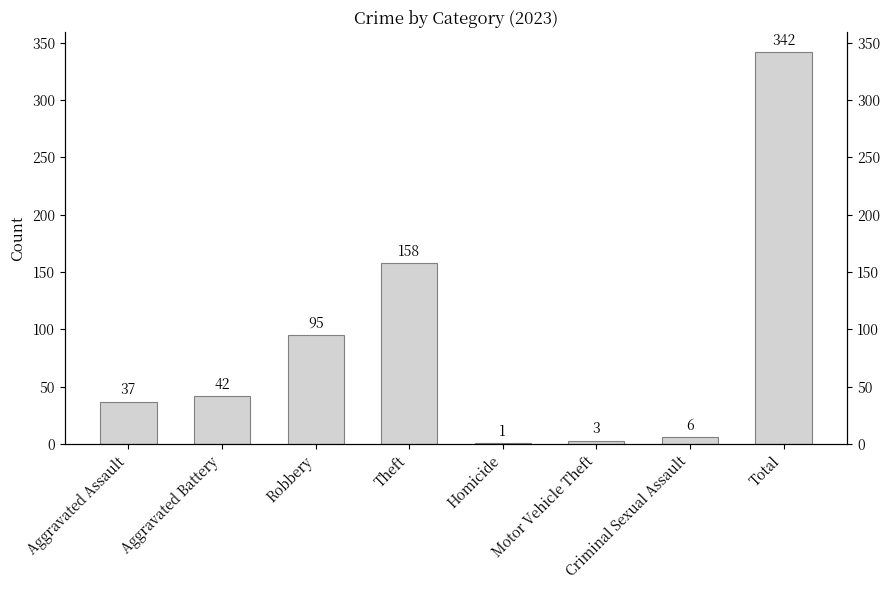

Reading left to right, extract all data points from this chart.

37	42	95	158	1	3	6	342